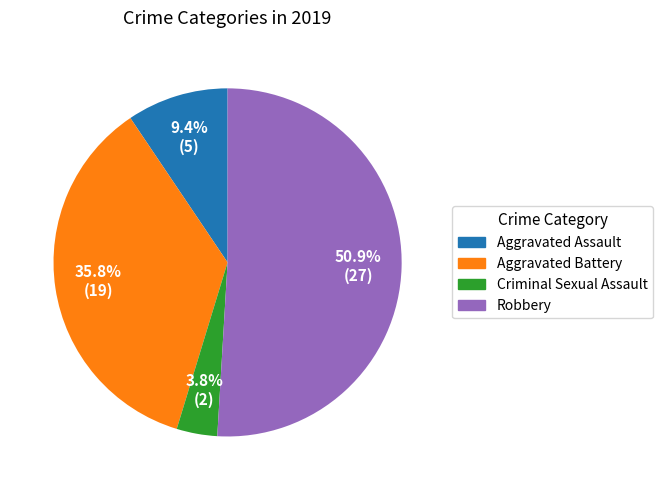

Which category has the smallest portion of the pie?

Criminal Sexual Assault